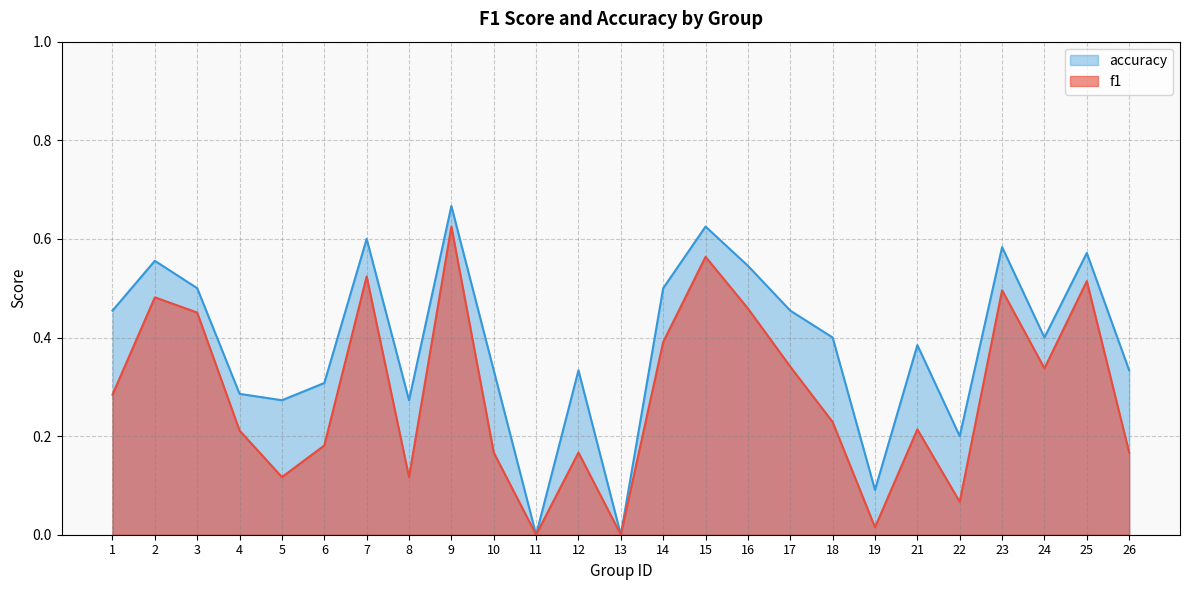

How many values in the f1 series exceed 0?

23